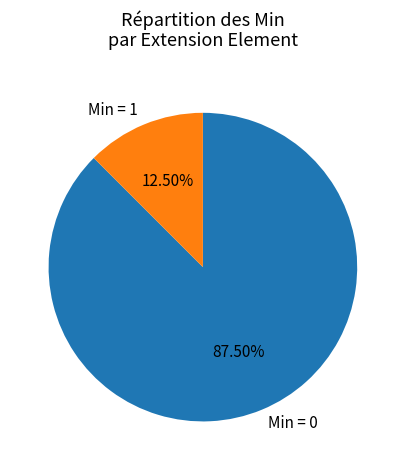

Is Min = 1 the majority of the pie?

No